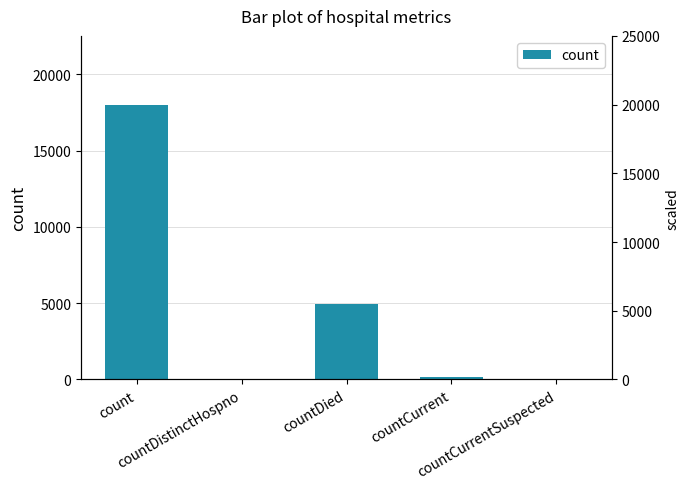

Are the bars horizontal?

No